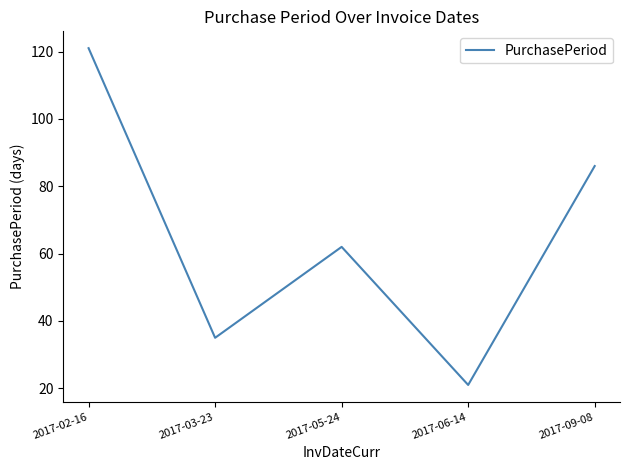

What position from the left is 2017-05-24?

3